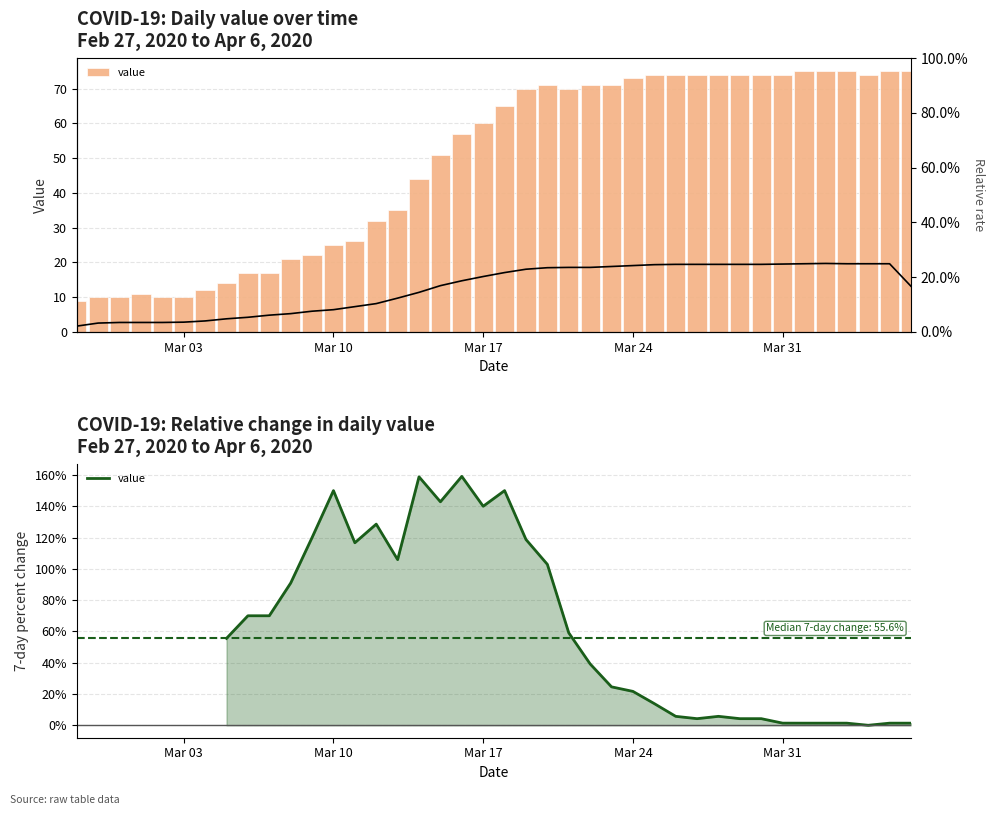

What is the difference between the values at 2020-03-07 and 2020-03-28?

57